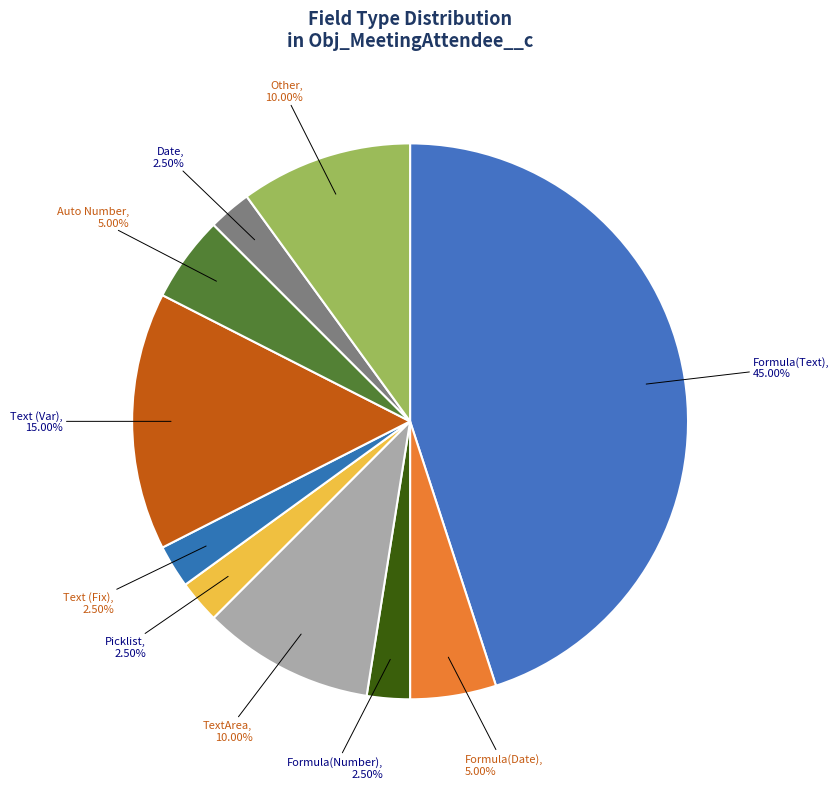

How many slices are in this pie chart?

10